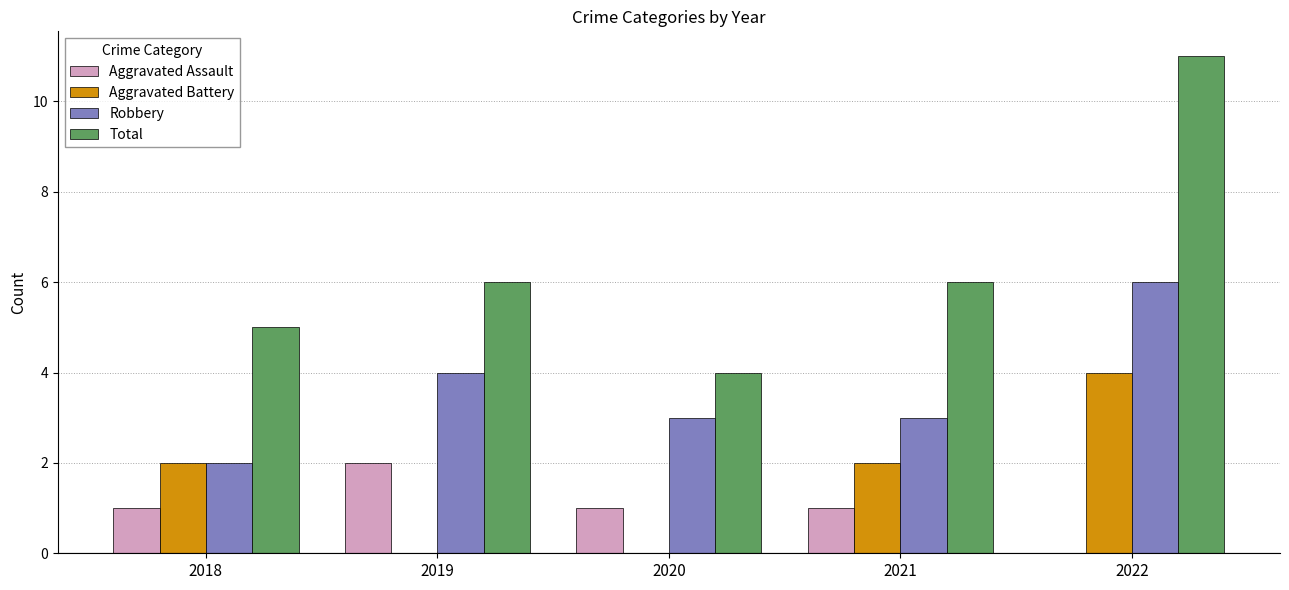

How many groups of bars are there?

5